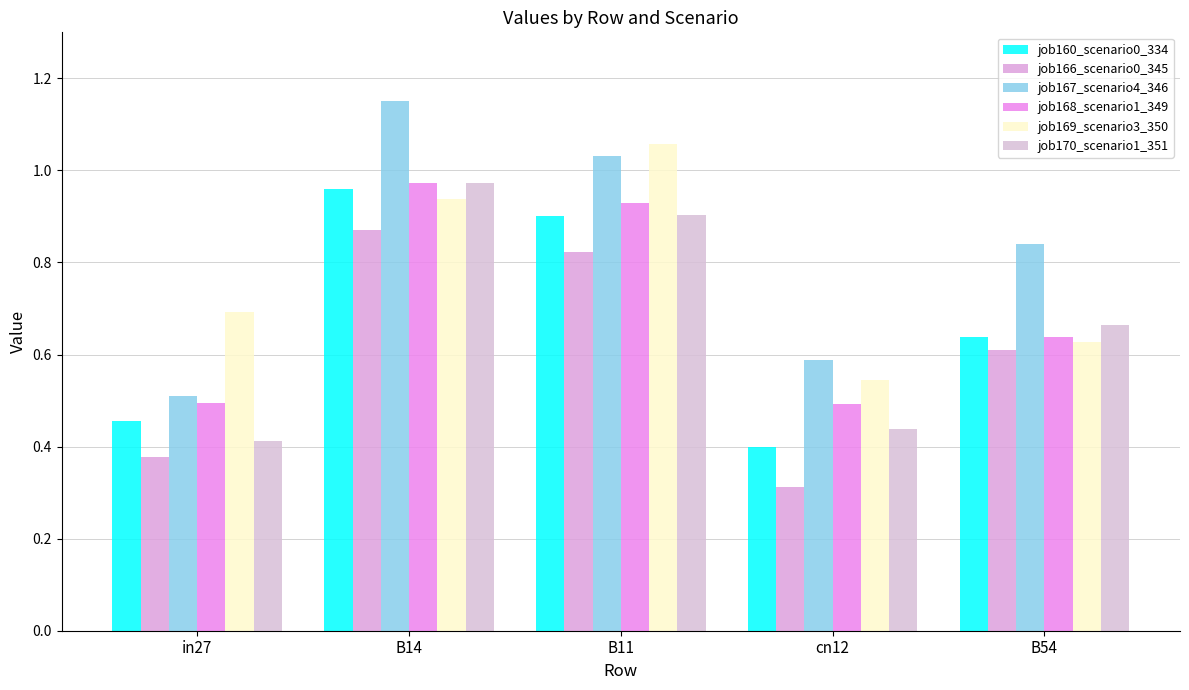

What is the label of the 1st bar from the left?

in27